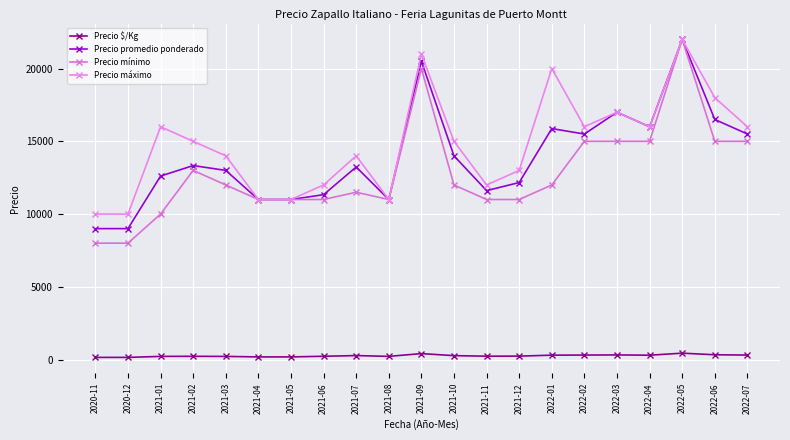

What is the greatest value displayed?

22000